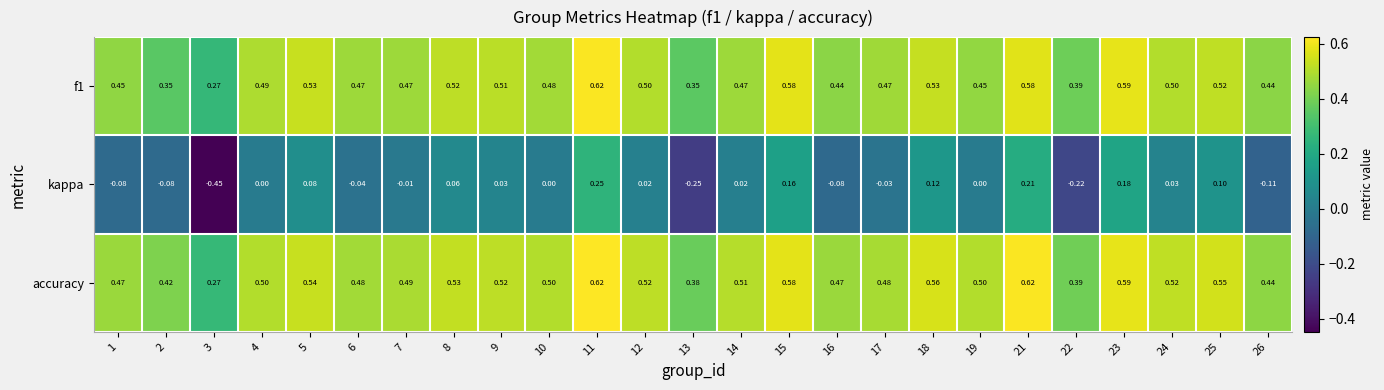

Which series has the largest range (max minus min)?

kappa